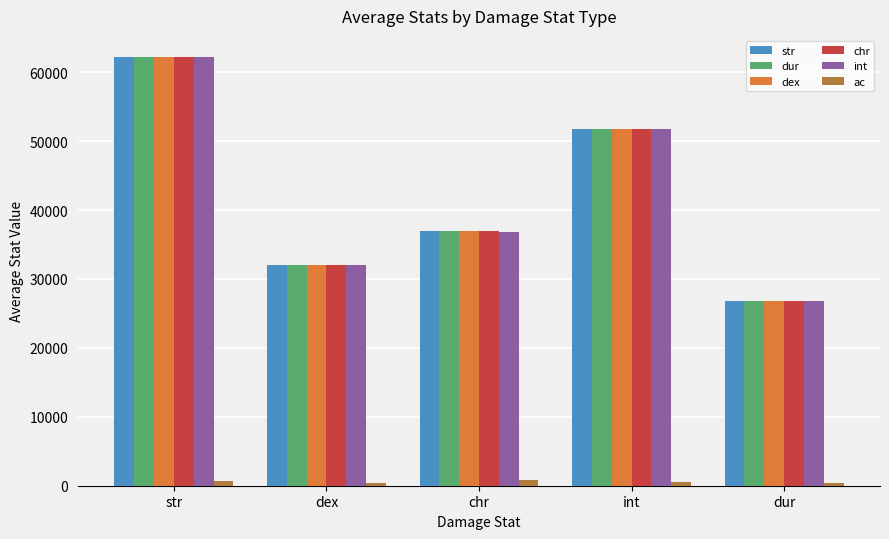

At how many categories does at least one series exceed 18852?

5